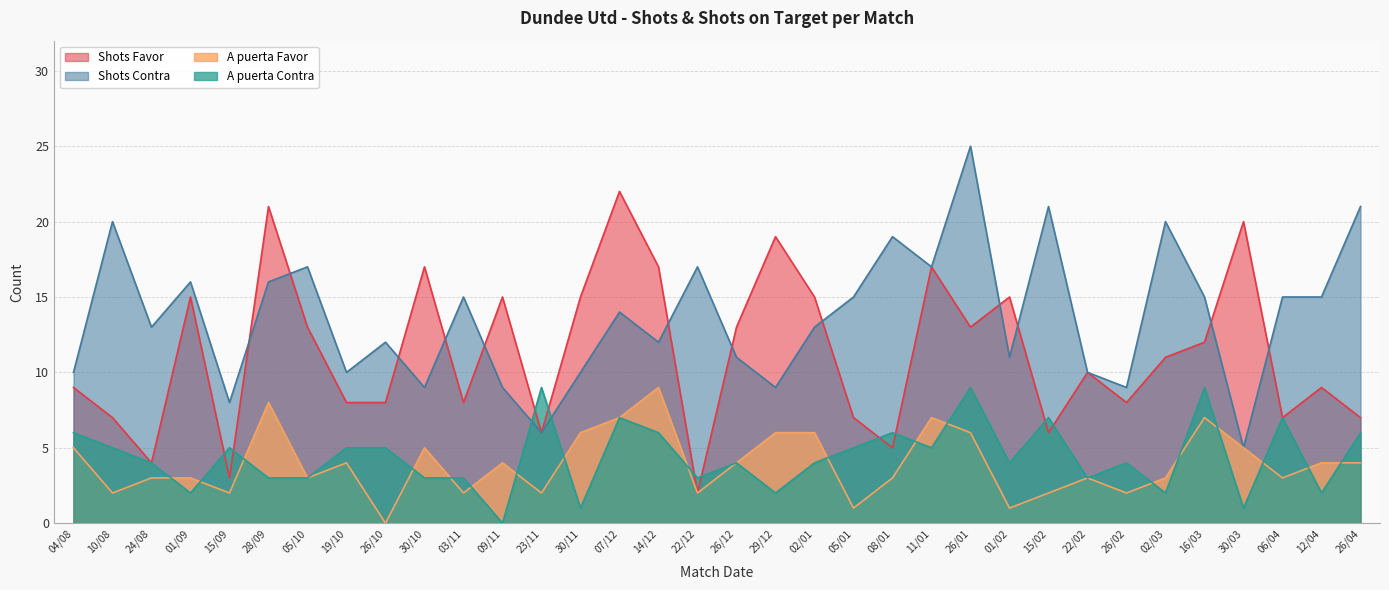

What is the difference between the maximum and minimum values in the A puerta Contra series?

9